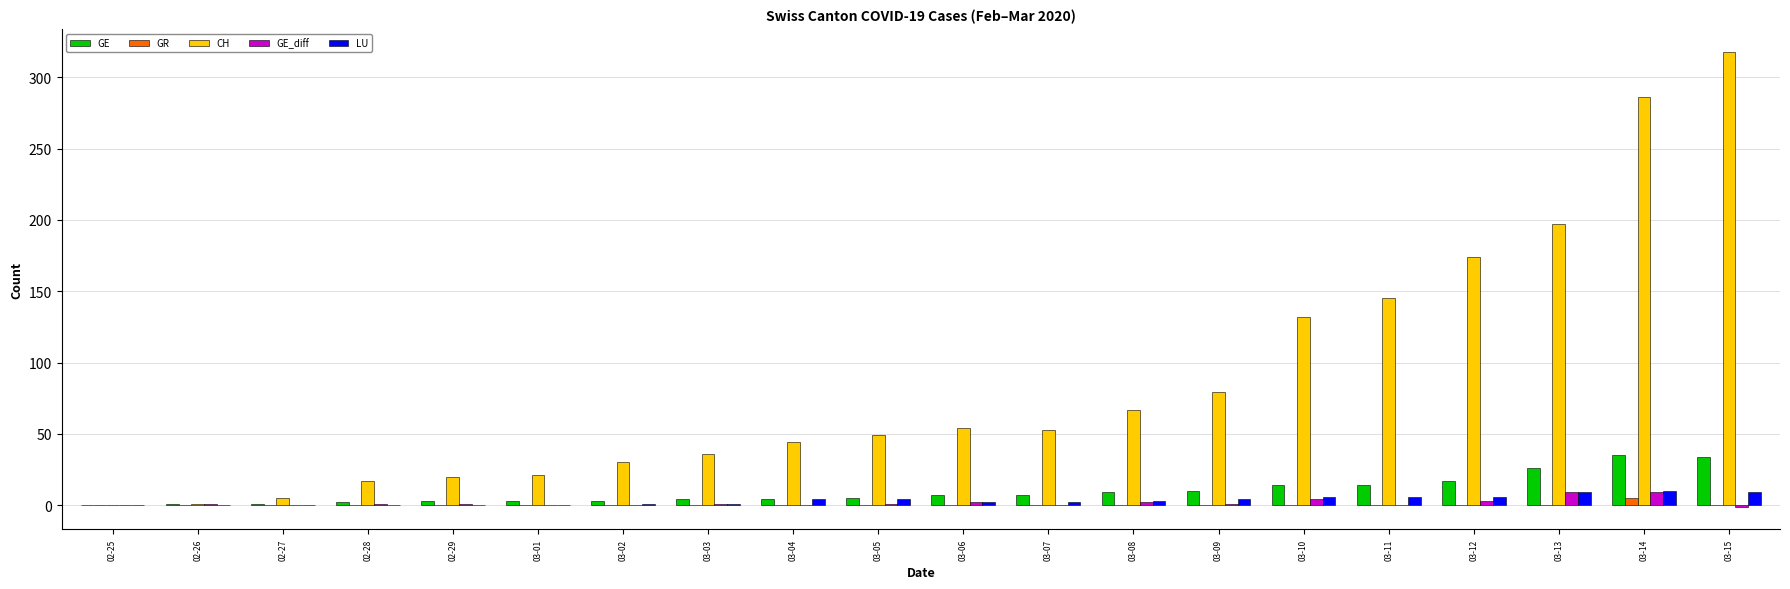

Are the bars grouped side by side (vs. stacked)?

Yes